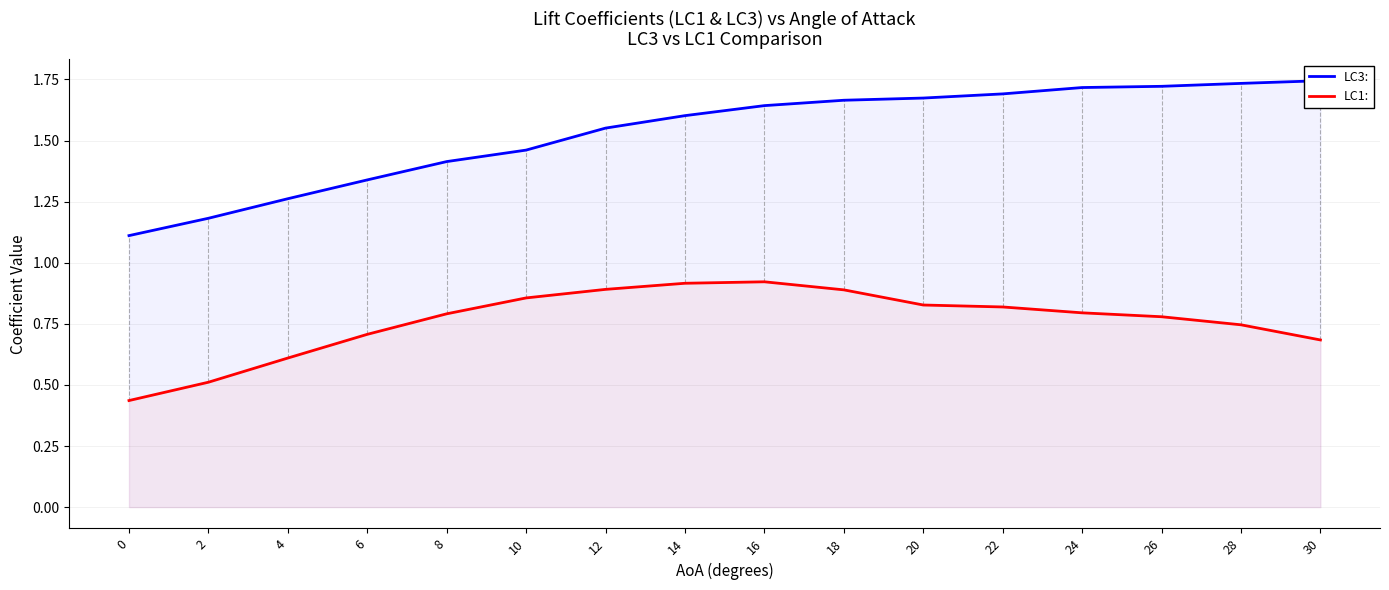

Does the chart have visible grid lines?

Yes